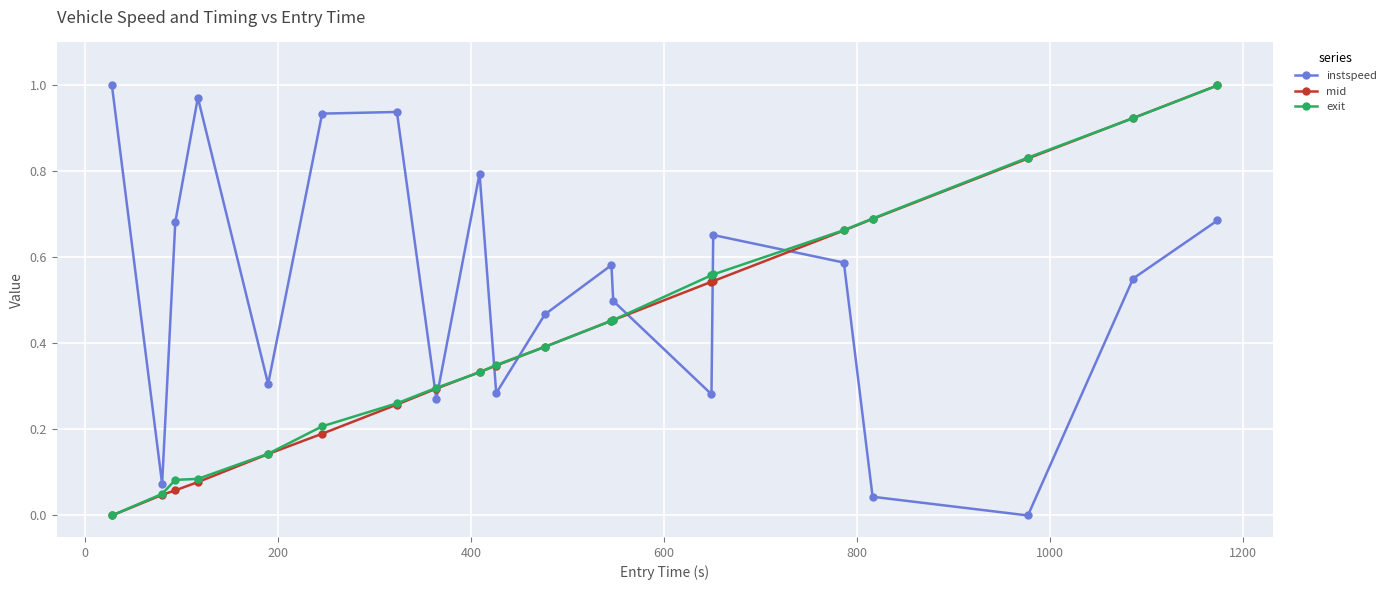

Which series has the largest total across all categories?

instspeed